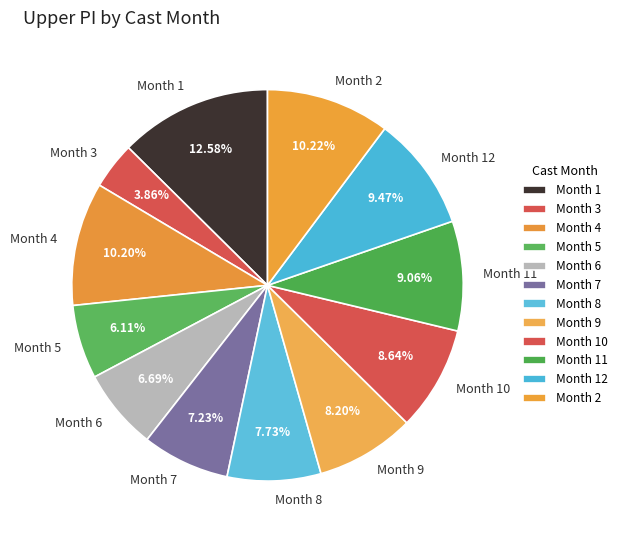

What is the ratio of the value at Month 7 to the value at Month 2?

0.7